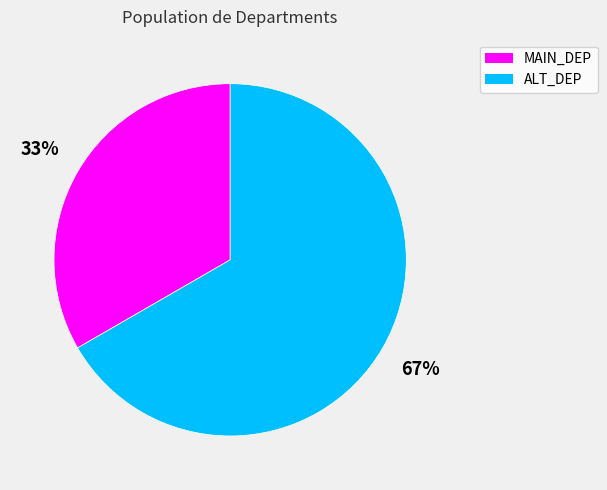

Is it true that ALT_DEP is 81% of the pie?

False